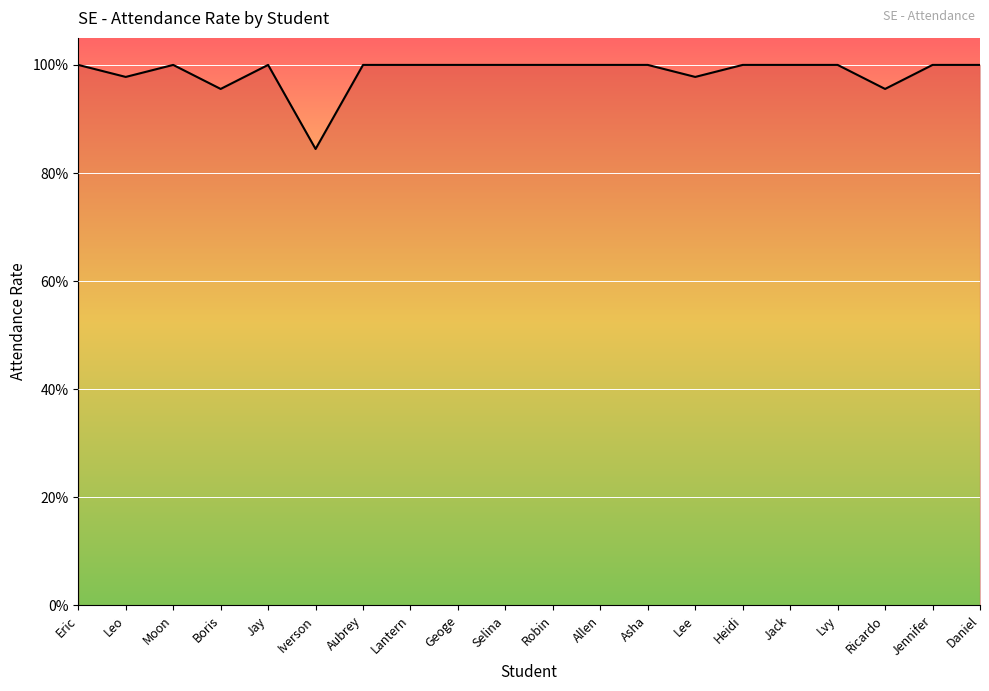

The value at Asha is 1.6. True or false?

False